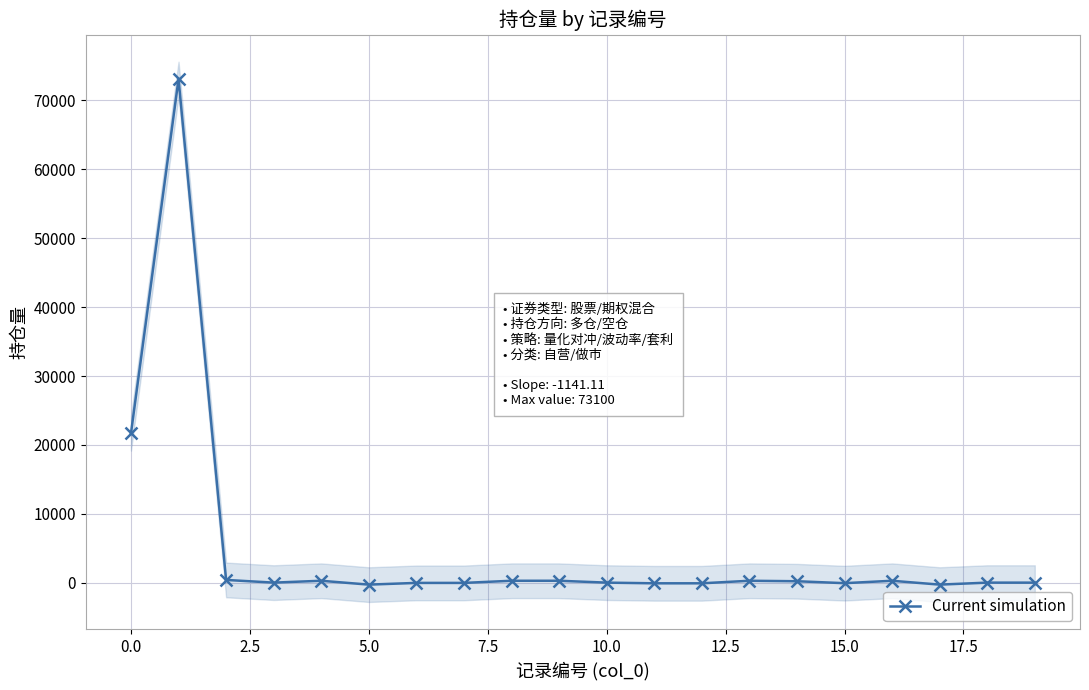

True or false: Current simulation has more than 0 interior local peaks.

True